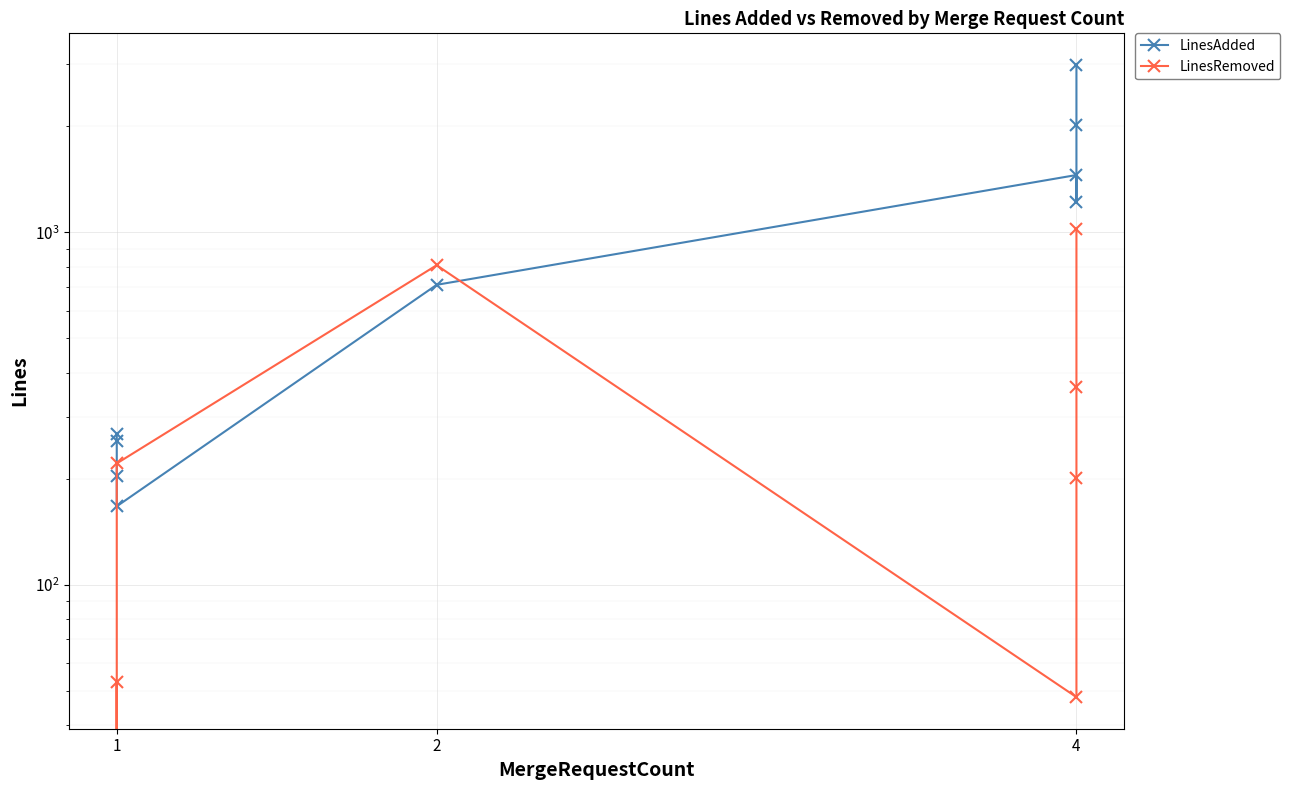

Is this an area chart (filled region under the line)?

No